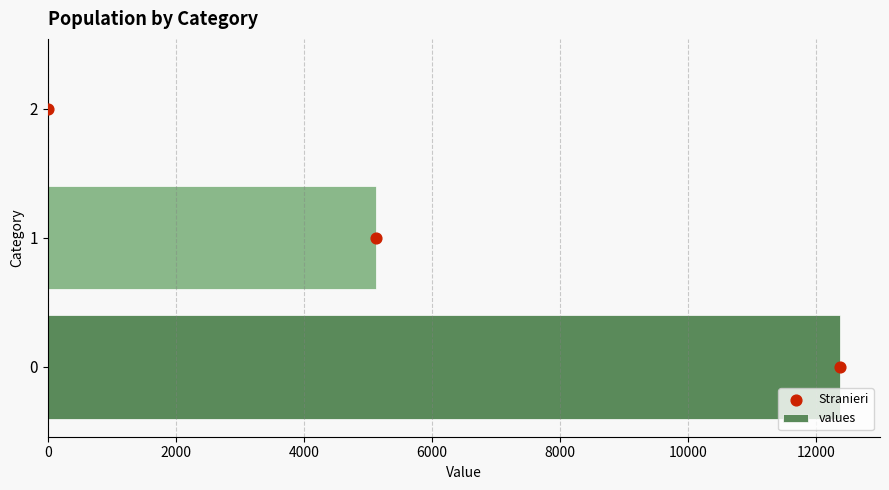

Which series has the largest Y range (max minus min)?

values